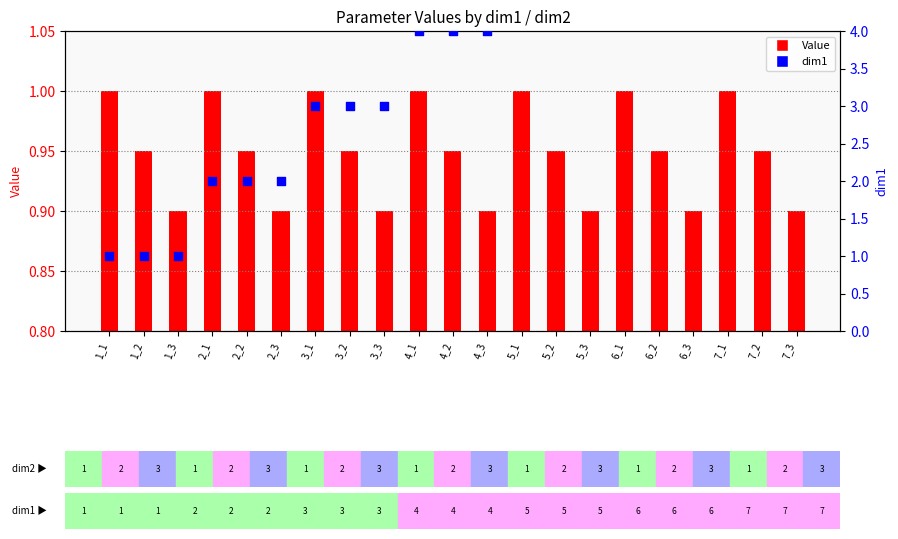

Which series has the largest total across all categories?

dim1